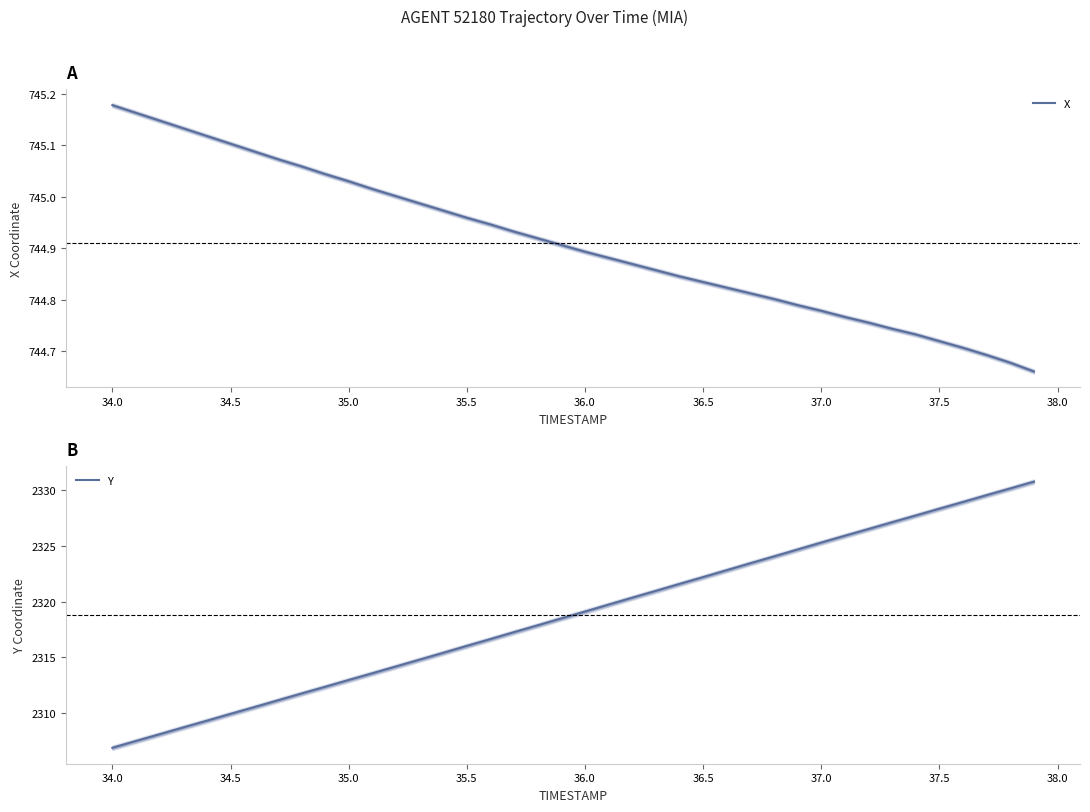

Which series has the widest spread of values?

Y